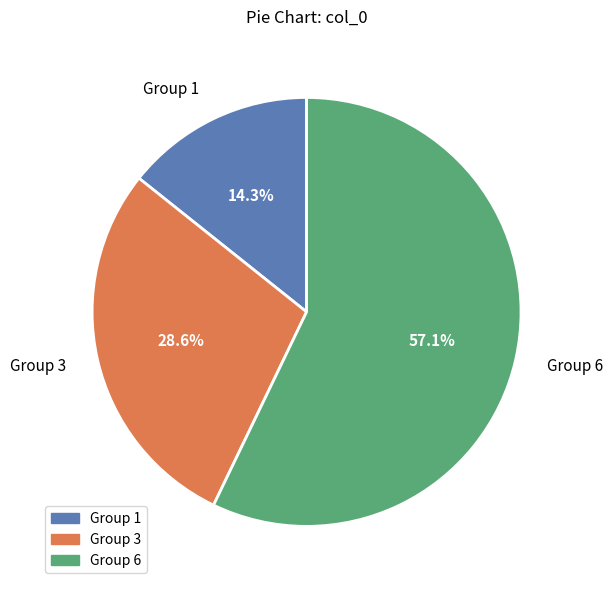

What portion of the pie excludes Group 1?

85.7%